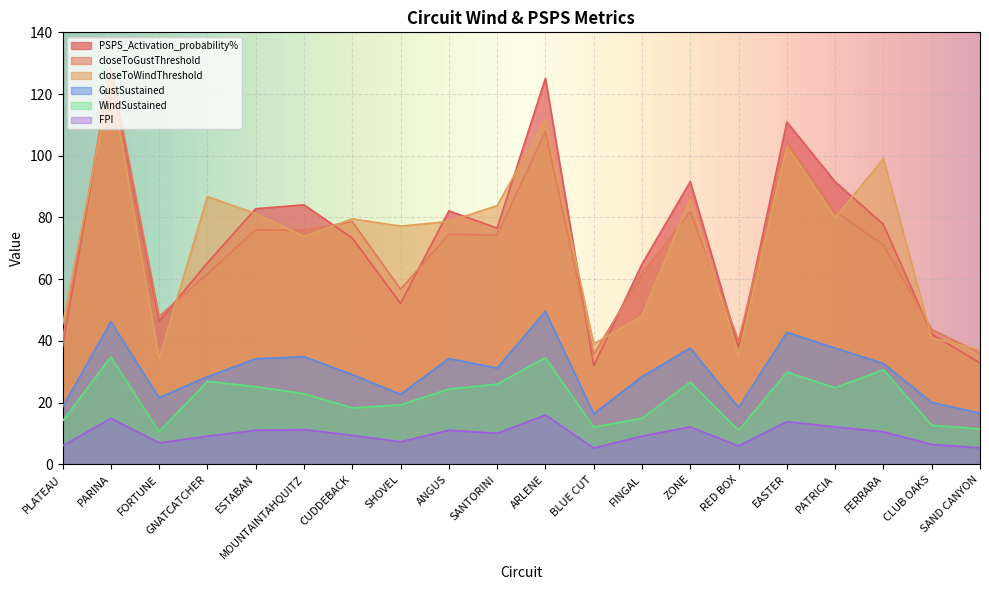

At which label does closeToWindThreshold first exceed 79?

PARINA